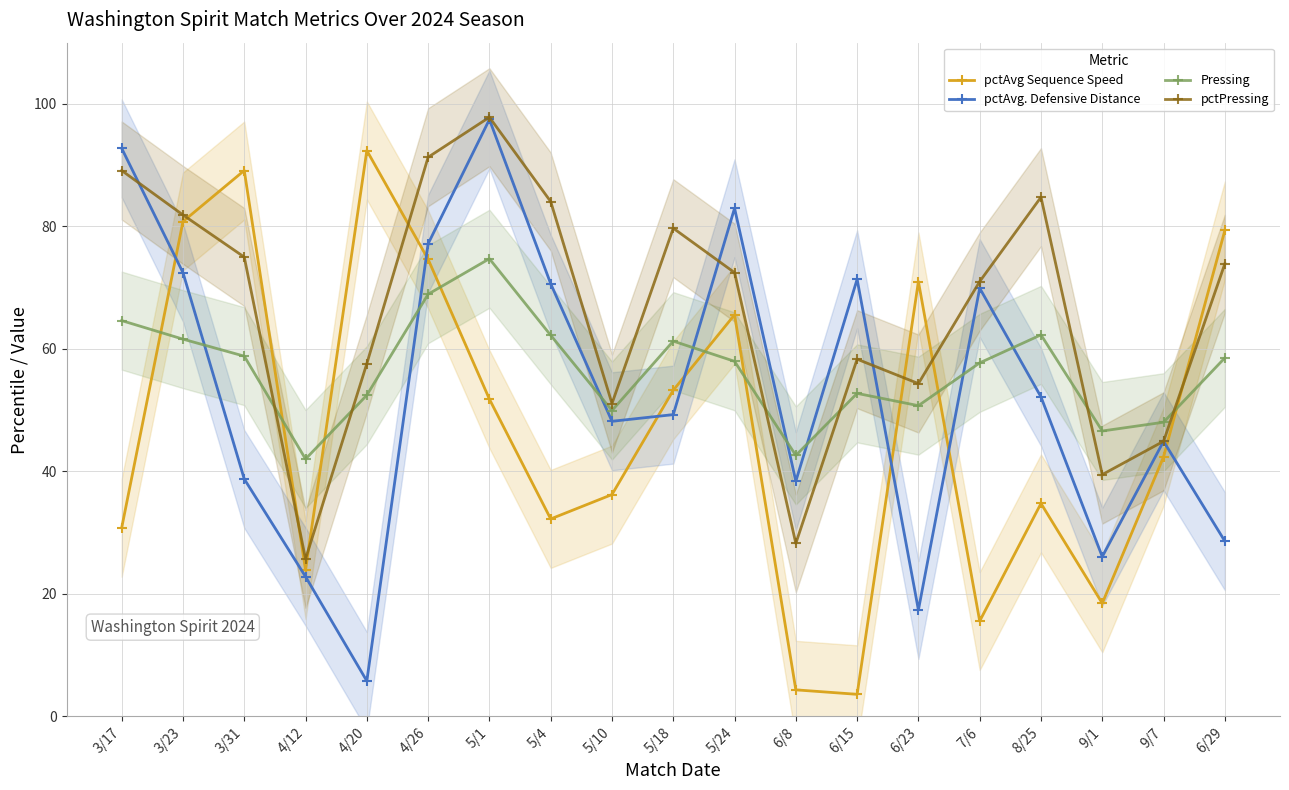

Is the value of pctAvg. Defensive Distance at 9/7 greater than the value of pctPressing at 5/10?

No